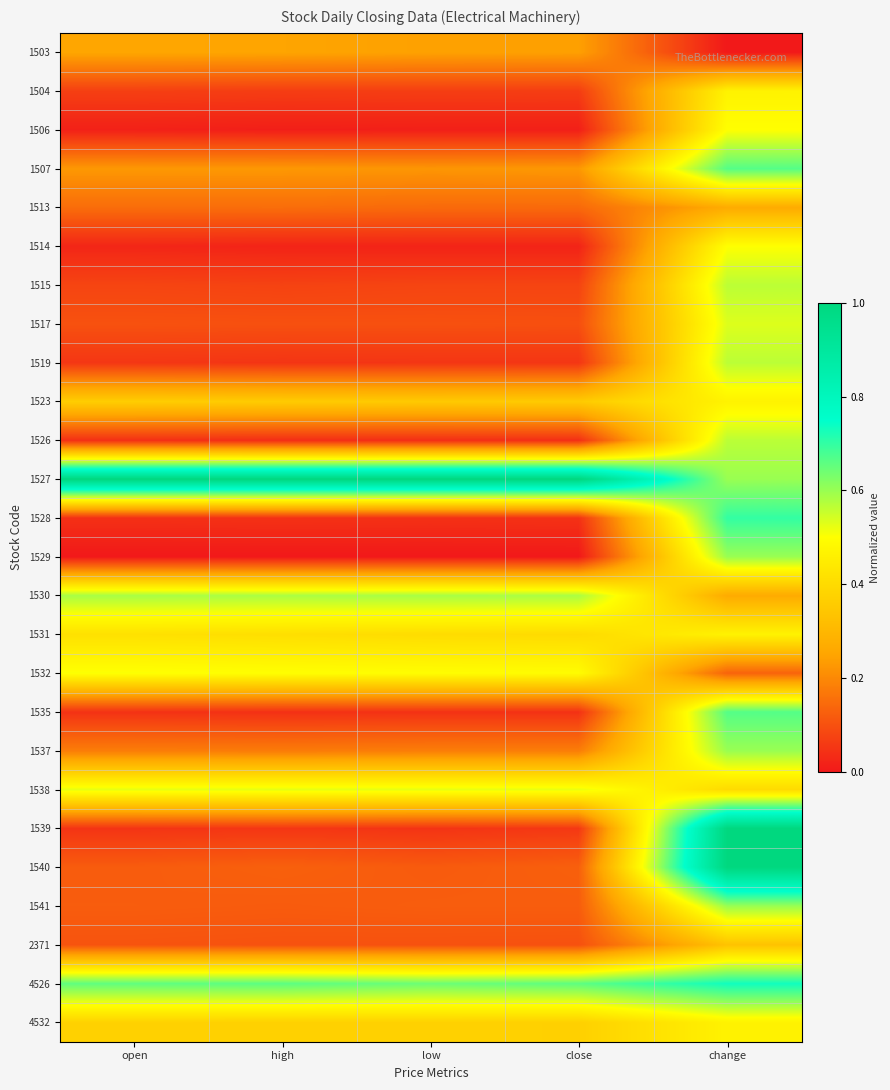

Which label corresponds to the smallest value in the chart?

change